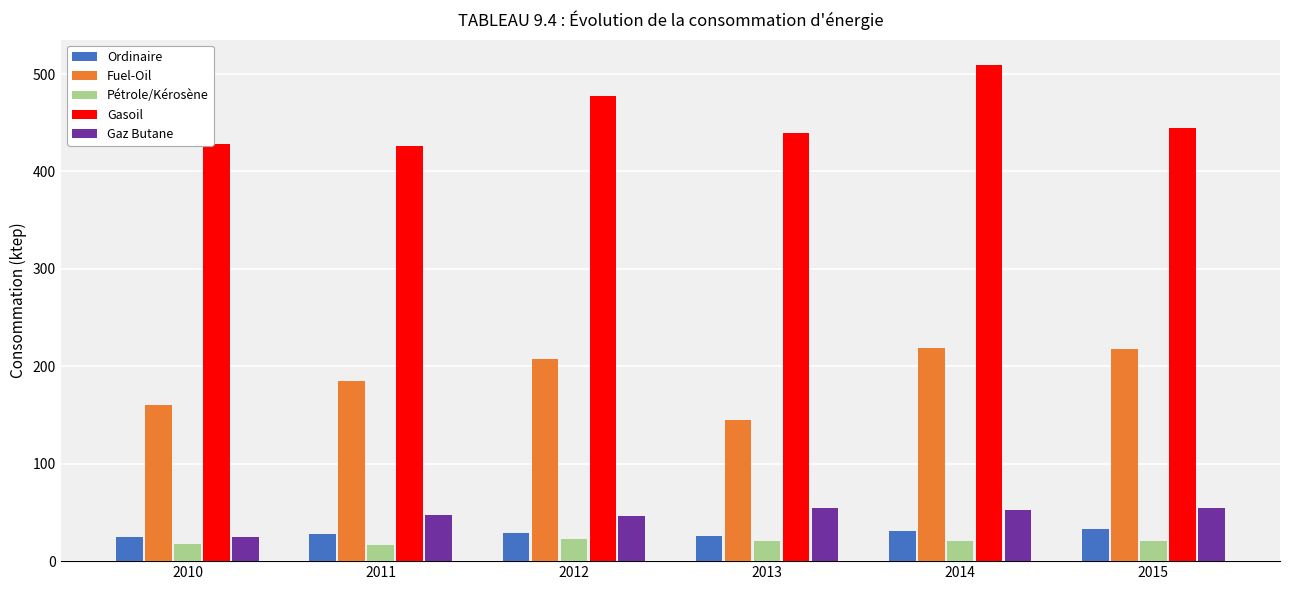

What is the value of the Gaz Butane bar at the 6th from the left?

54.5